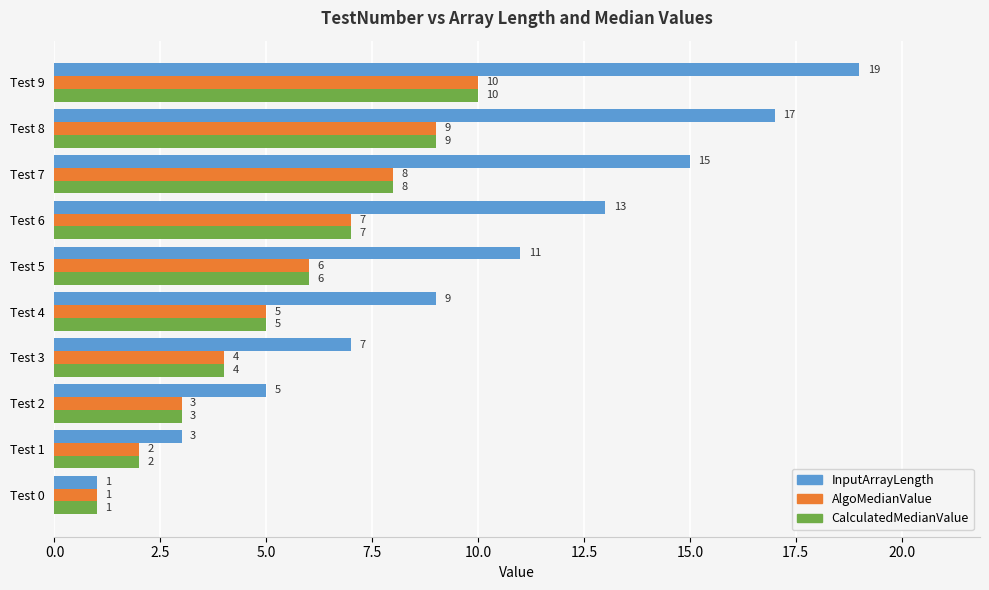

Is it true that CalculatedMedianValue equals 3 at Test 2?

True